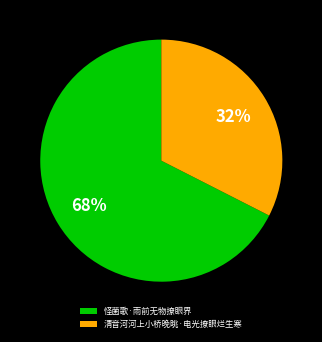

What is the largest slice in the pie chart?

怪菌歌·雨前无物撩眼界